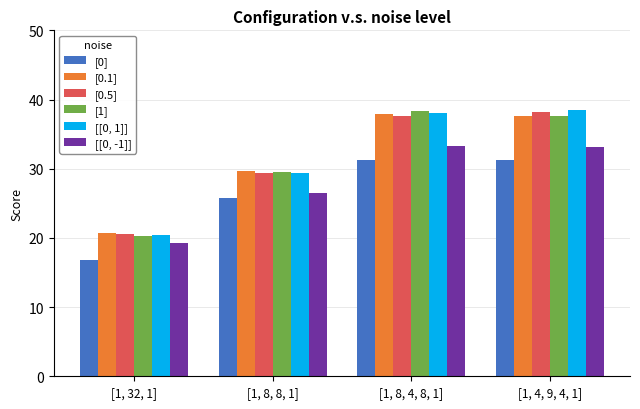

What is the approximate value of [[0, -1]] at [1, 8, 8, 1]?

26.5